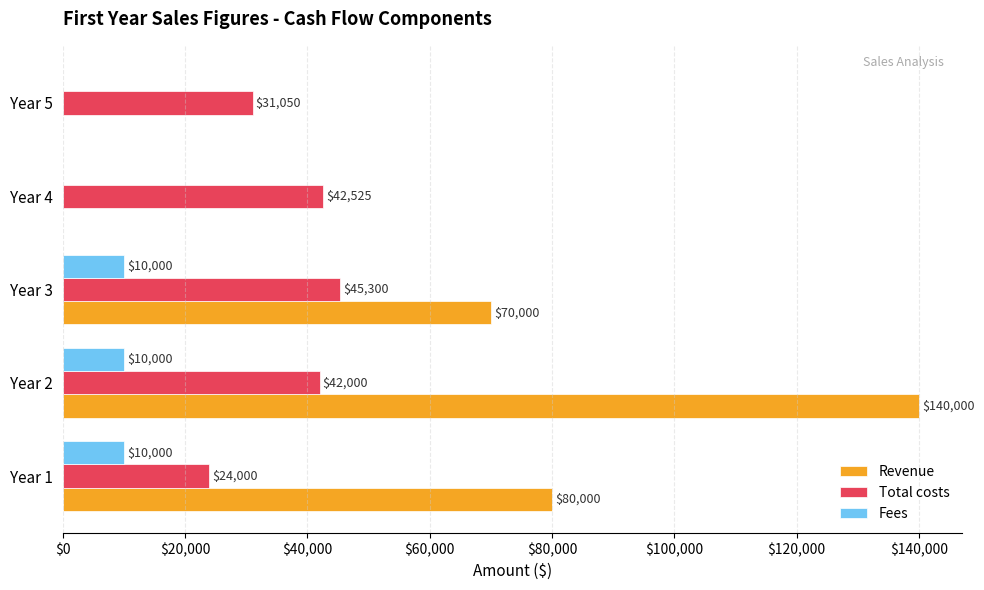

What is the greatest value displayed?

140000